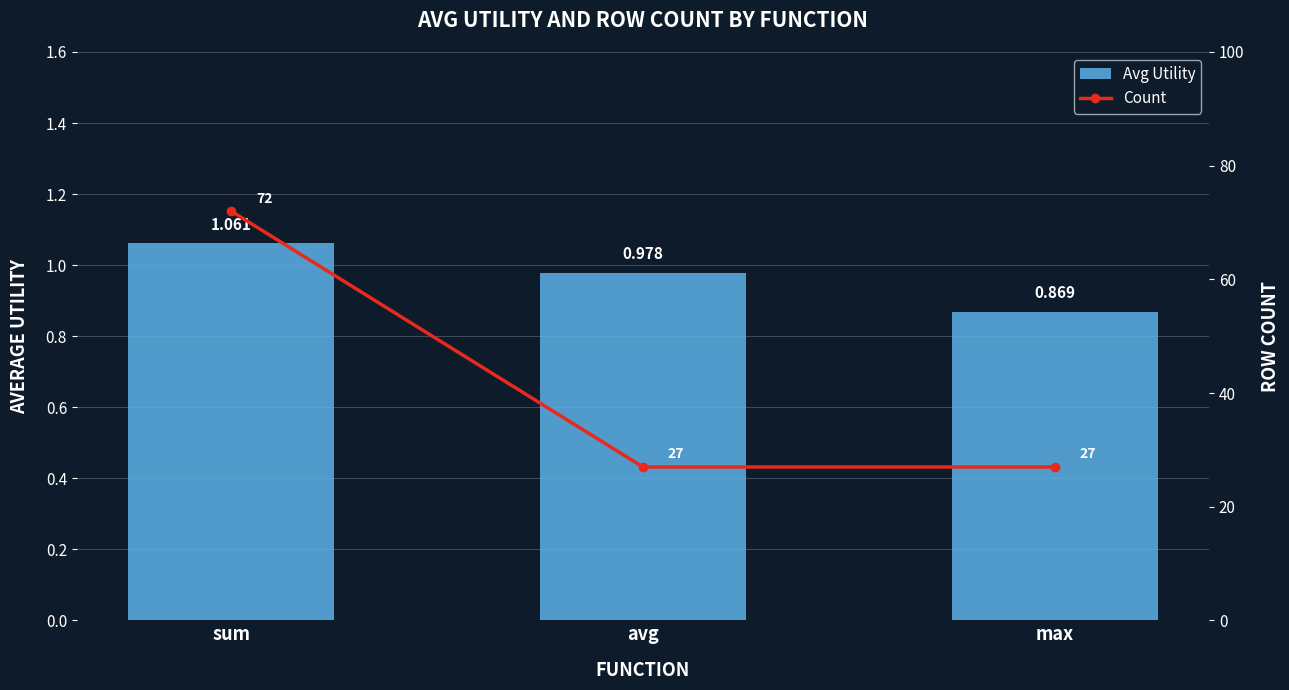

What value does the Count series have at sum?

72.0